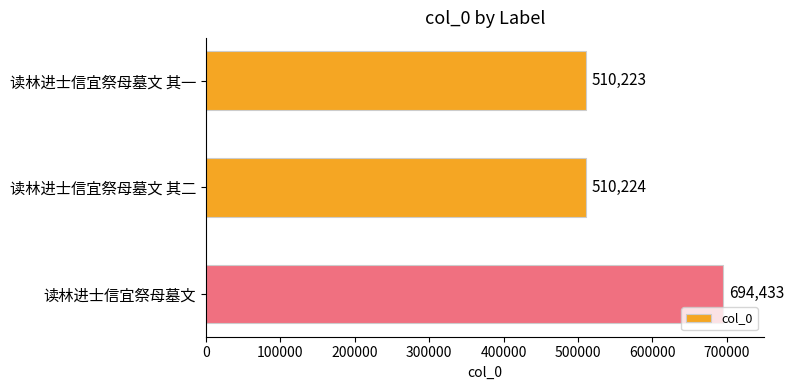

What is the value of the 2nd bar from the top?

510224